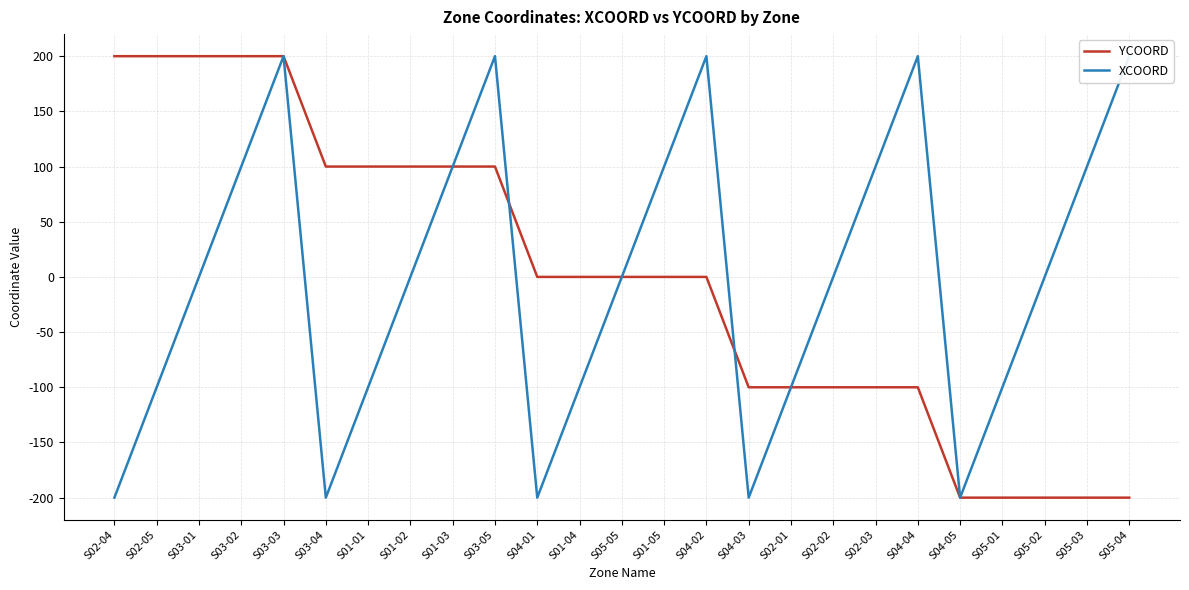

How many interior local valleys does the XCOORD series have?

4